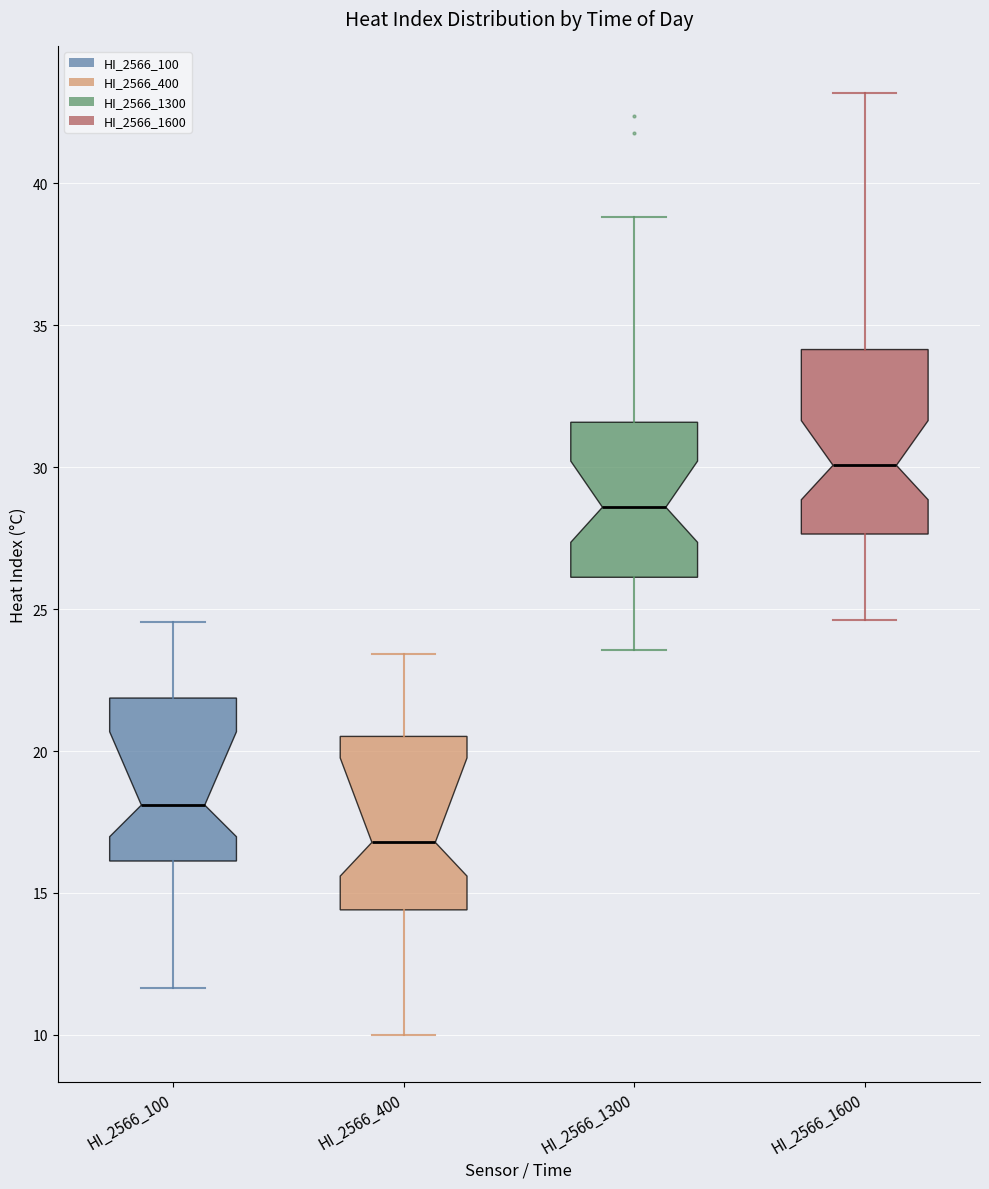

Reading left to right, read every box against the y-axis: the position of its median line, the range the box covers, and the ends of its whiskers. The values are not printed on the chart, so give them approximately, as read against the axis.

HI_2566_100: median 18.0, box 16.0 to 22.0, whiskers 11.5 to 24.5
HI_2566_400: median 17.0, box 14.5 to 20.5, whiskers 10.0 to 23.5
HI_2566_1300: median 28.5, box 26.0 to 31.5, whiskers 23.5 to 39.0
HI_2566_1600: median 30.0, box 27.5 to 34.0, whiskers 24.5 to 43.0